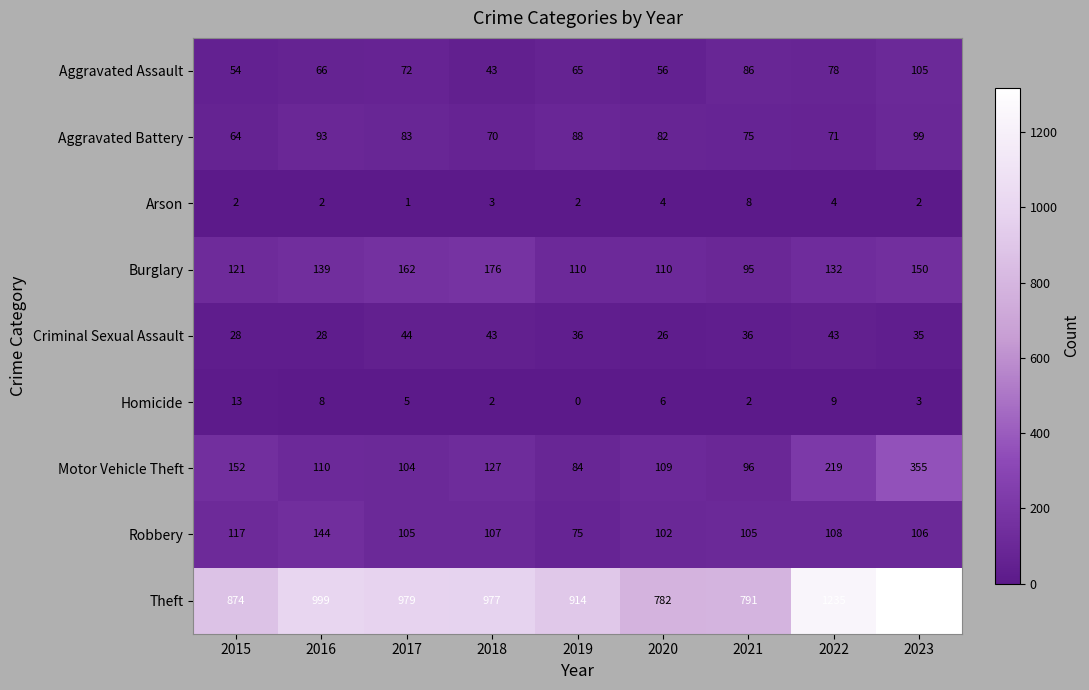

Which label corresponds to the smallest value in the chart?

2019